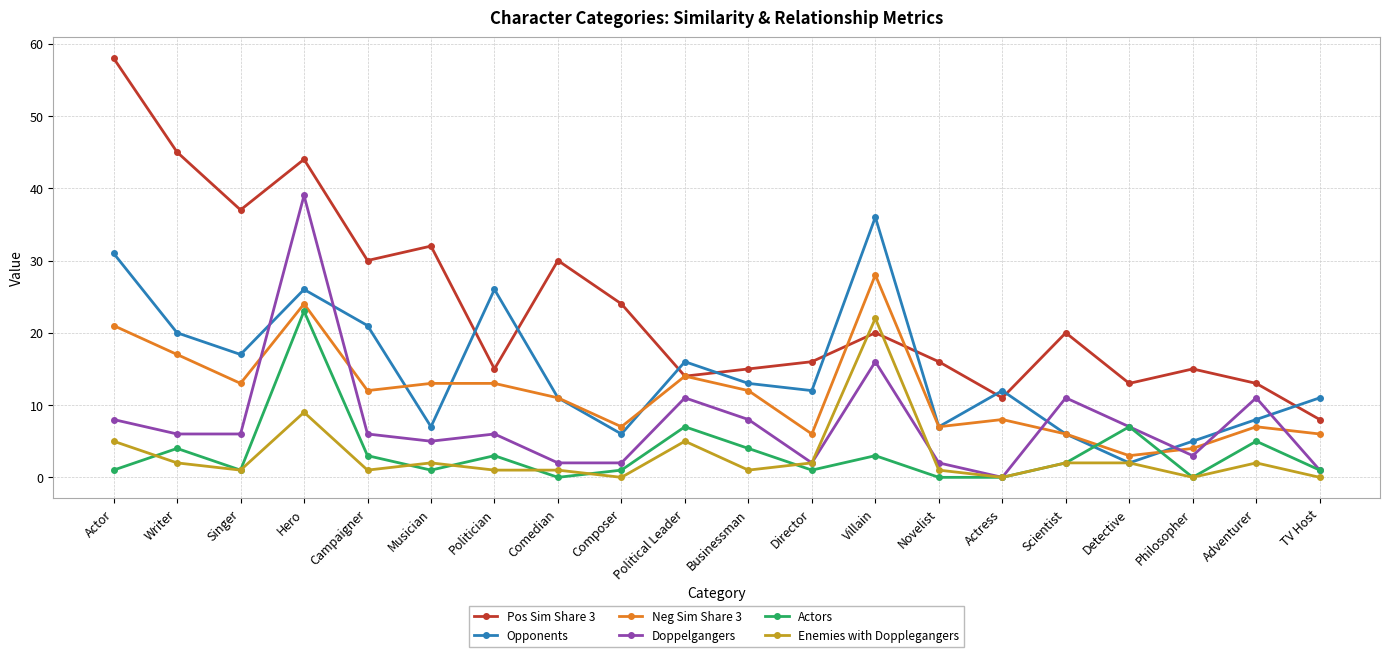

At which label is Pos Sim Share 3 closest to 33?

Musician